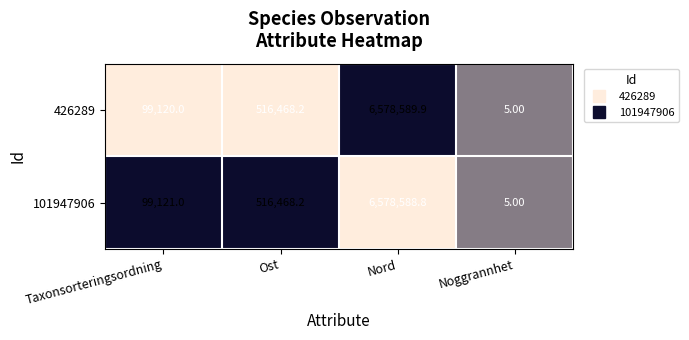

Which series has the largest total across all categories?

426289